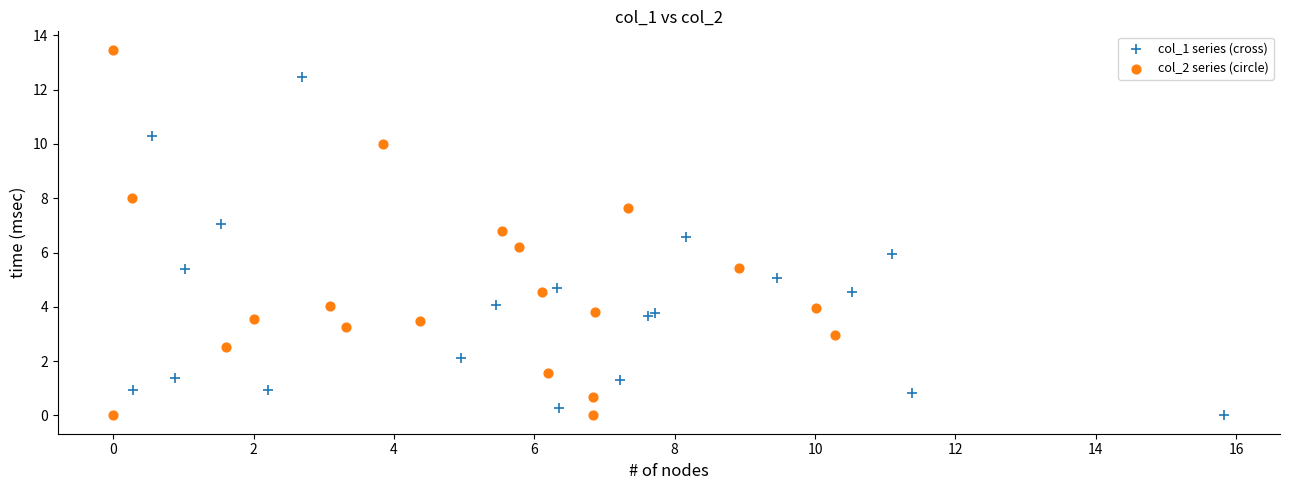

What are all the series names shown in the legend?

col_1 series (cross), col_2 series (circle)